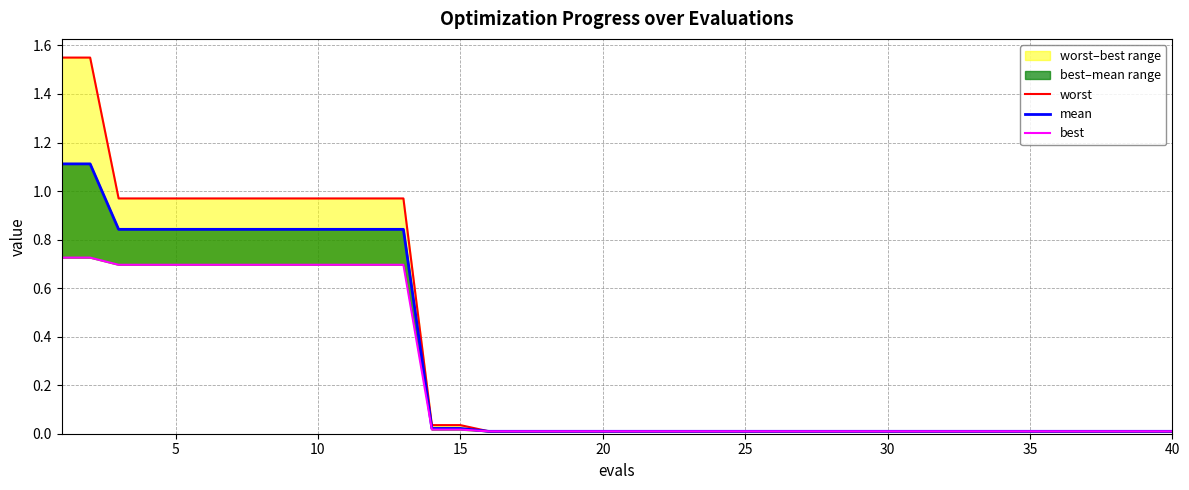

Is this an area chart (filled region under the line)?

No